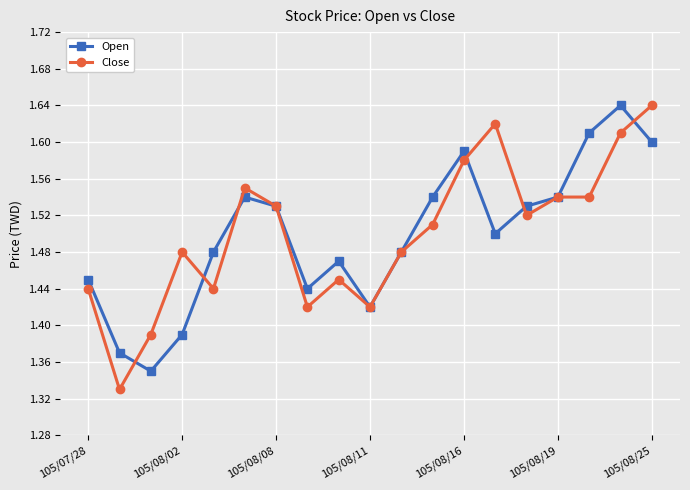

Count the Open values in the range 1 to 2.

19